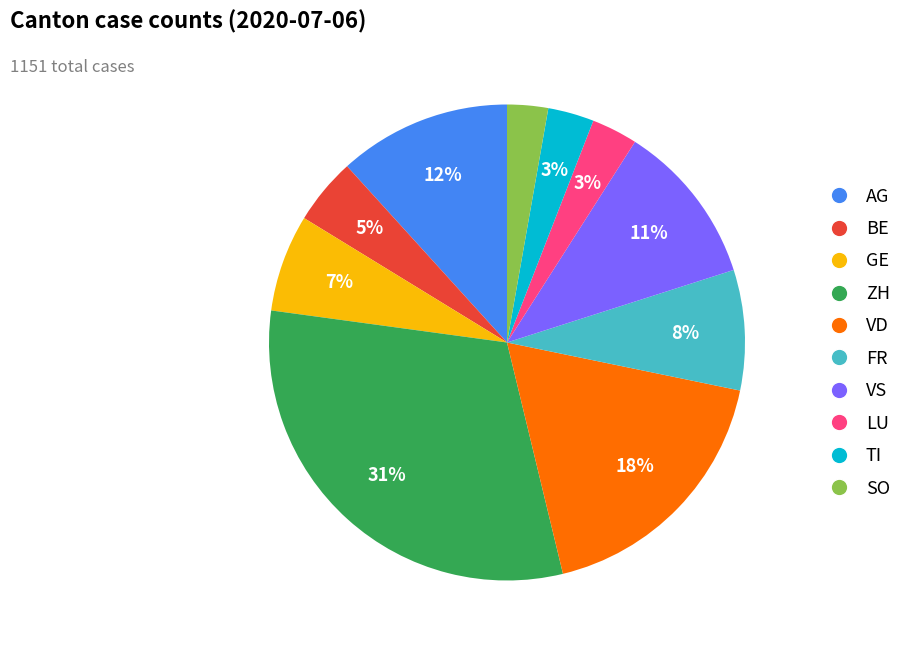

The VS slice represents 11% of the pie. True or false?

True